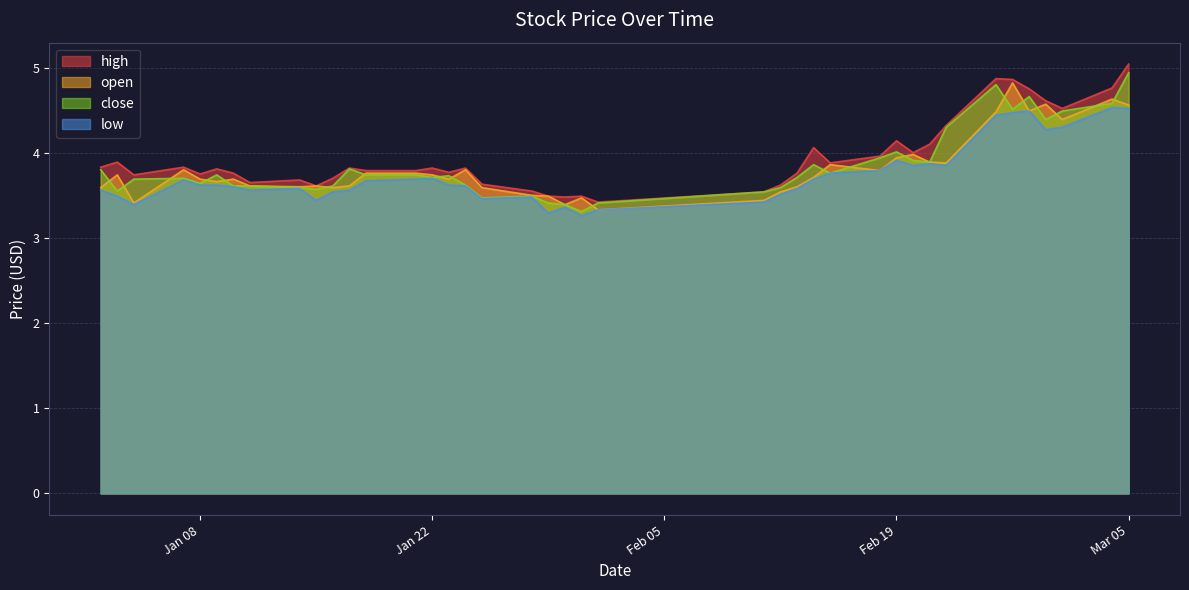

Reading left to right, what are all the values shown in this chart?

open: 3.6	3.7	3.4	3.8	3.7	3.7	3.7	3.6	3.6	3.6	3.6	3.6	3.8	3.8	3.7	3.7	3.8	3.6	3.5	3.5	3.4	3.5	3.3	3.4	3.5	3.6	3.7	3.9	3.8	3.9	4.0	3.9	3.9	4.5	4.8	4.5	4.6	4.4	4.6	4.6
high: 3.8	3.9	3.7	3.8	3.8	3.8	3.8	3.6	3.7	3.6	3.7	3.8	3.8	3.8	3.8	3.8	3.8	3.6	3.5	3.5	3.5	3.5	3.4	3.5	3.6	3.8	4.1	3.9	4.0	4.1	4.0	4.1	4.3	4.9	4.9	4.8	4.6	4.5	4.8	5.0
low: 3.6	3.5	3.4	3.7	3.6	3.6	3.6	3.6	3.6	3.4	3.5	3.6	3.7	3.7	3.7	3.6	3.6	3.5	3.5	3.3	3.4	3.3	3.3	3.4	3.5	3.6	3.7	3.8	3.8	3.9	3.9	3.9	3.9	4.4	4.5	4.5	4.3	4.3	4.5	4.5
close: 3.8	3.5	3.7	3.7	3.6	3.7	3.6	3.6	3.6	3.6	3.6	3.8	3.7	3.7	3.7	3.7	3.6	3.5	3.5	3.4	3.4	3.3	3.4	3.5	3.6	3.7	3.9	3.8	3.9	4.0	3.9	3.9	4.3	4.8	4.5	4.7	4.4	4.5	4.6	4.9